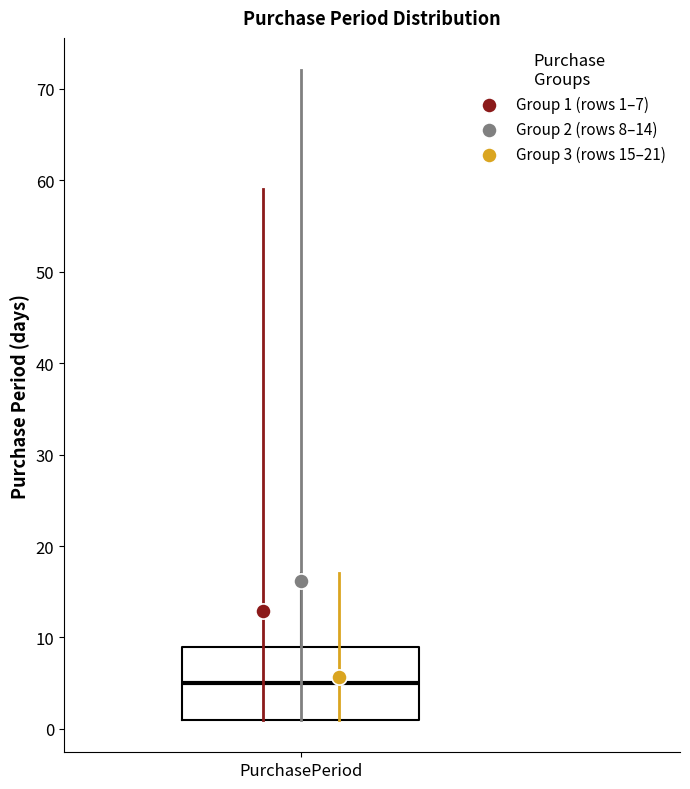

Read this box plot against the y-axis: the position of the median line, the range covered by the box, and the ends of both whiskers. The values are not printed on the chart, so give them approximately, as read against the axis.

median 5, box 1 to 9, whiskers 1 to 17